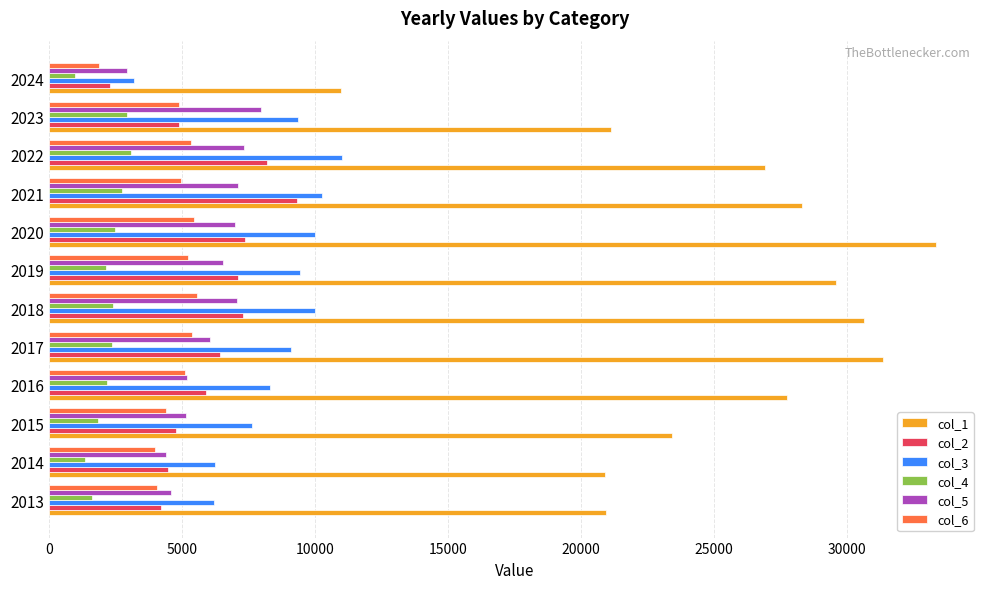

What is the difference between the second highest and minimum values in the col_4 series?

1932